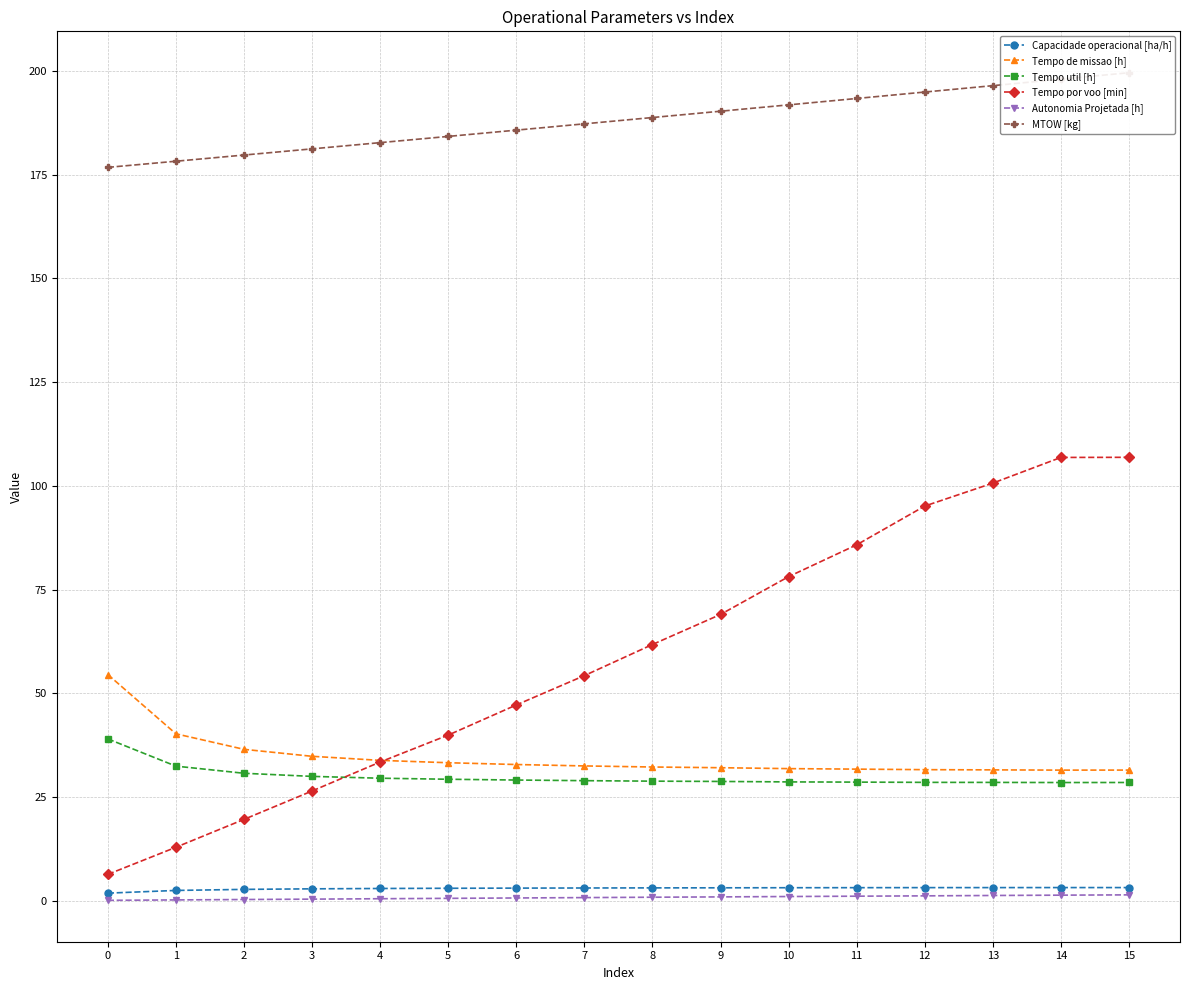

What is the difference between the highest and lowest values at 7?

186.5